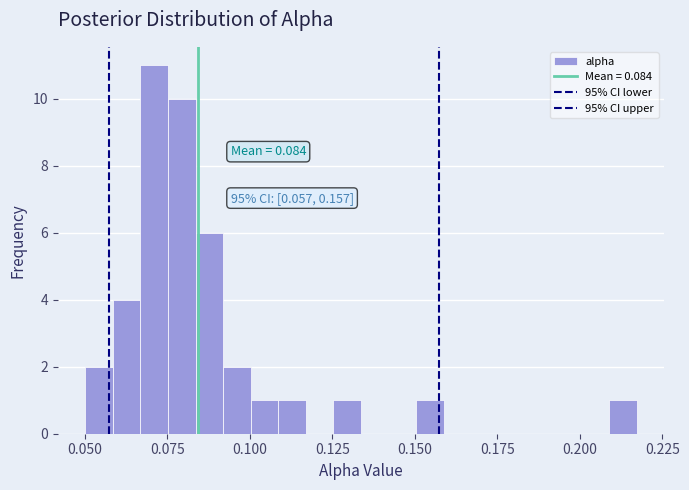

Around what value on the x-axis is the tallest bar? Give the approximate position of its centre, as read against the axis.

0.070